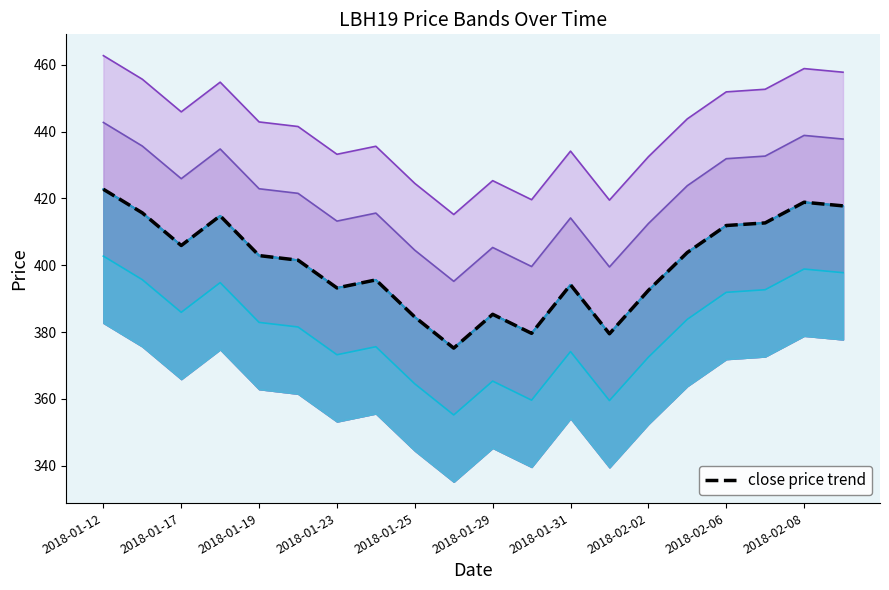

What is the value of the 7th point from the left?

393.2